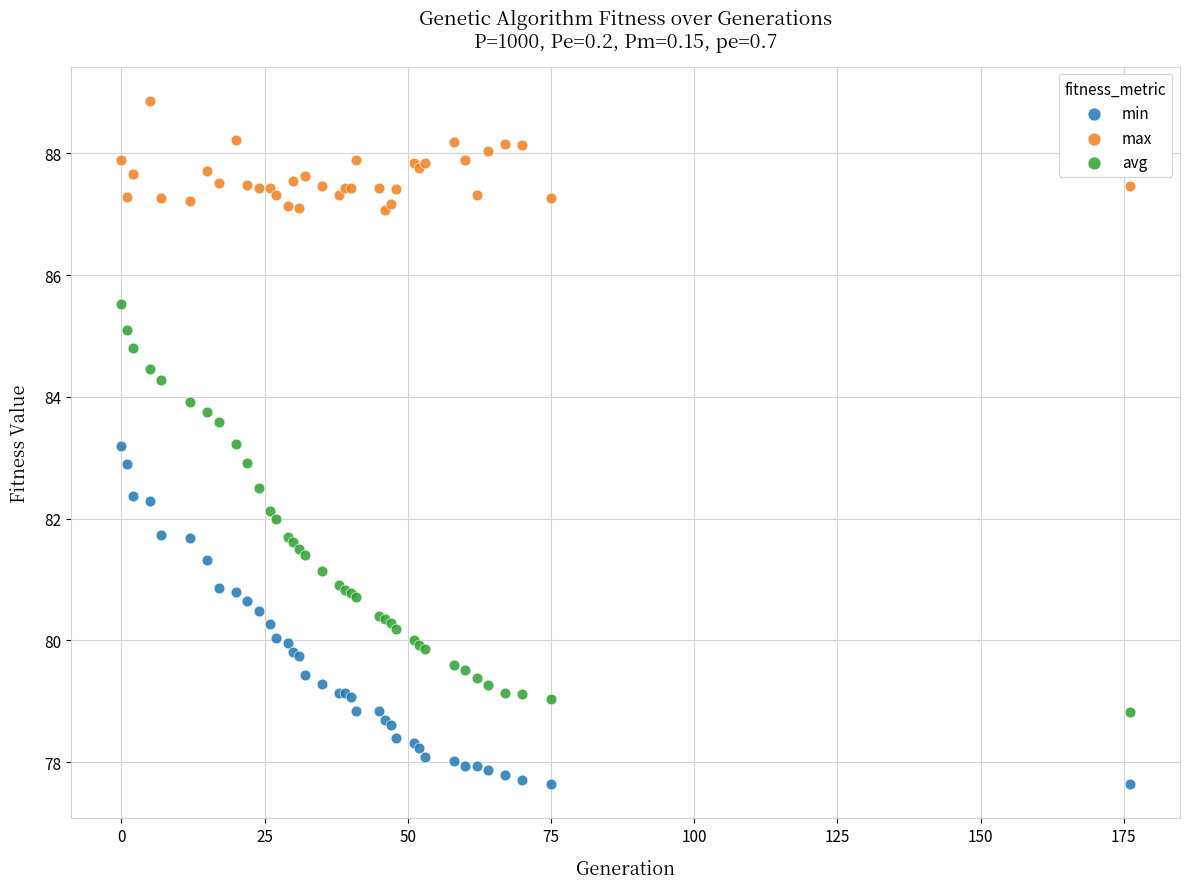

Which series contains the highest Y value?

max